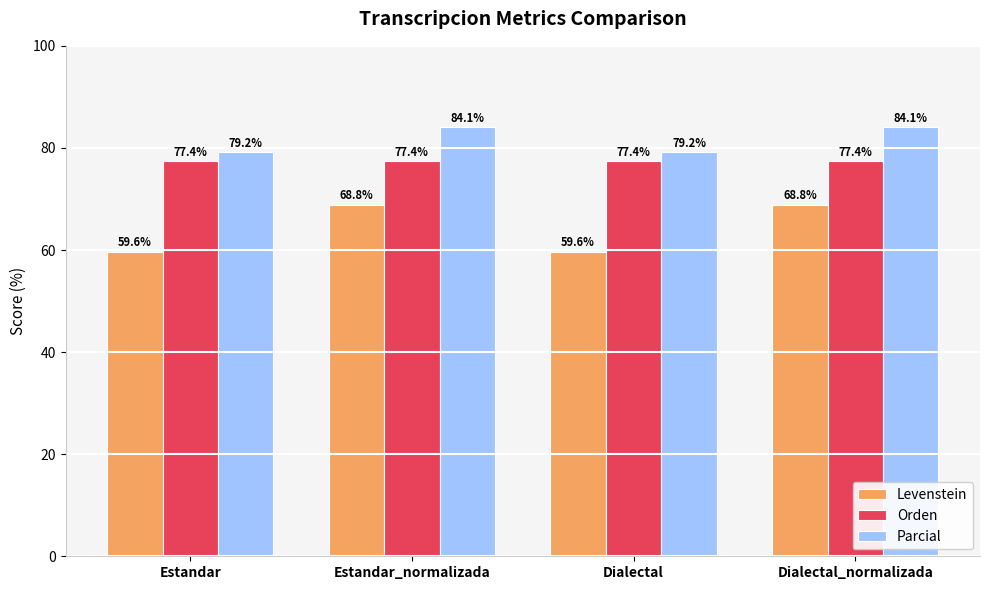

Read the Parcial value at Dialectal_normalizada.

84.1